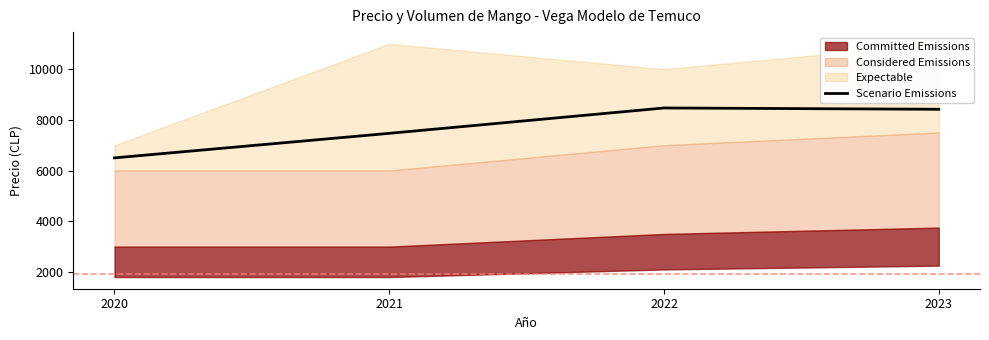

True or false: the data has more than 0 interior local peaks.

True